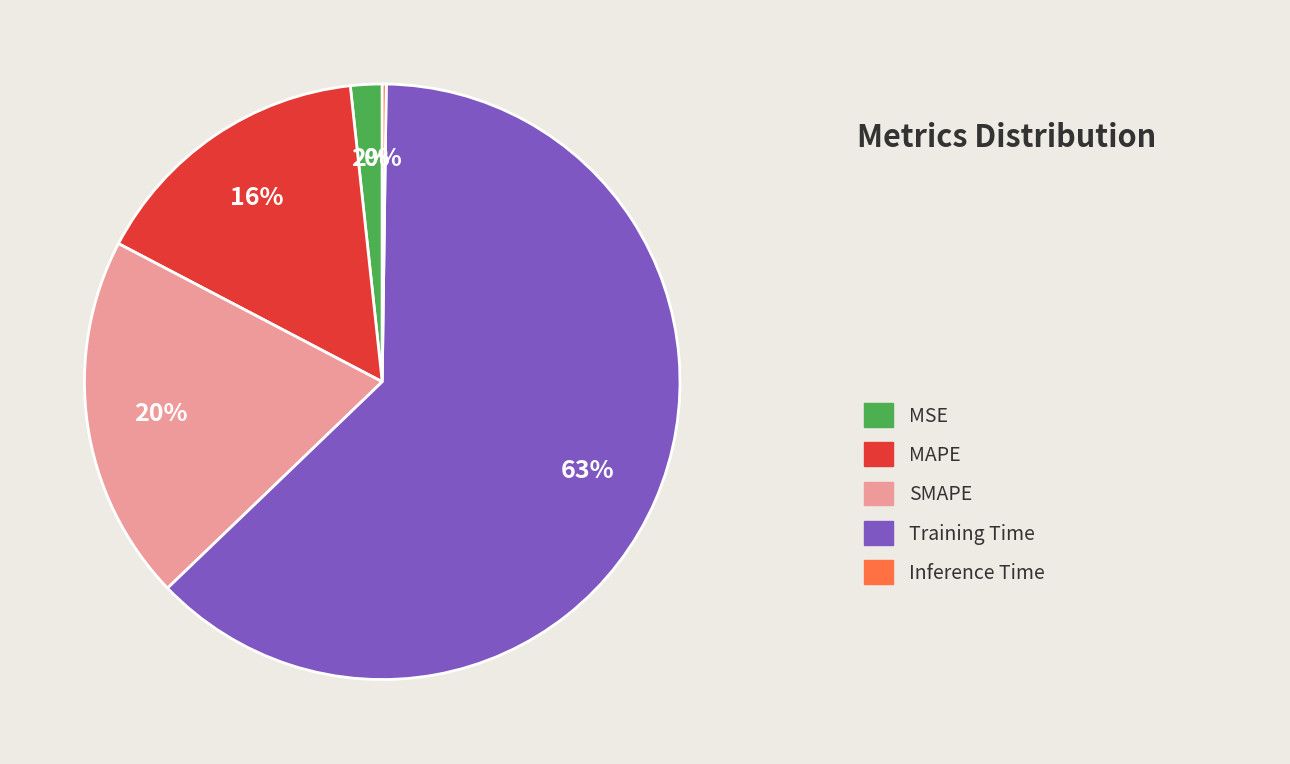

Does any single category account for the majority?

Yes